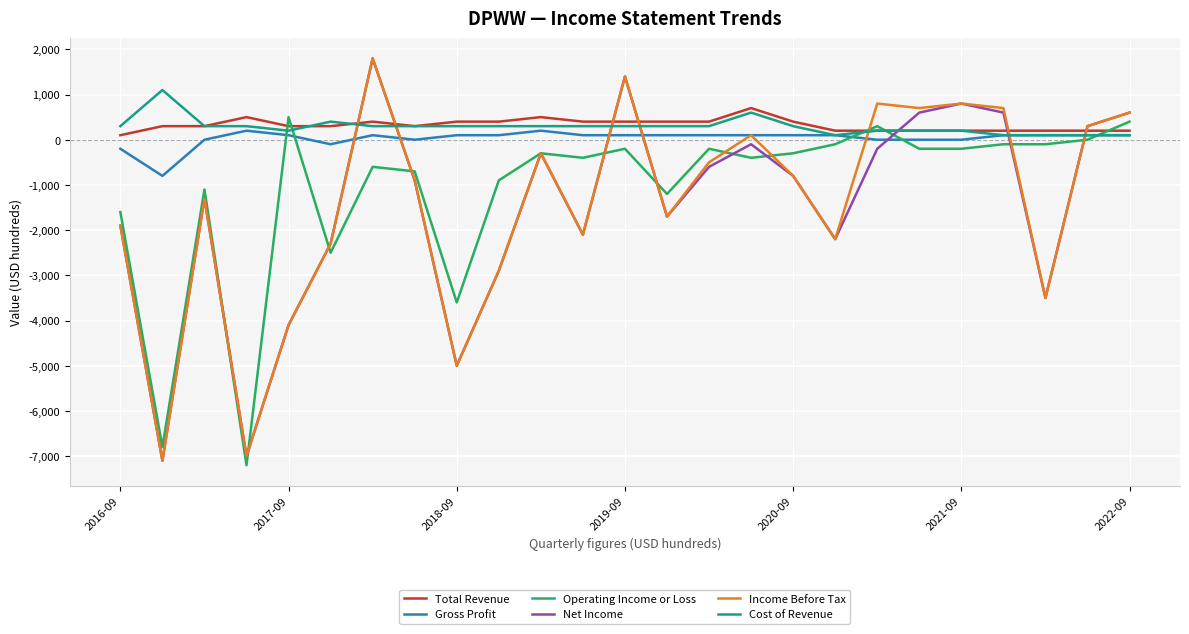

How many times do Net Income and Total Revenue cross each other?

7